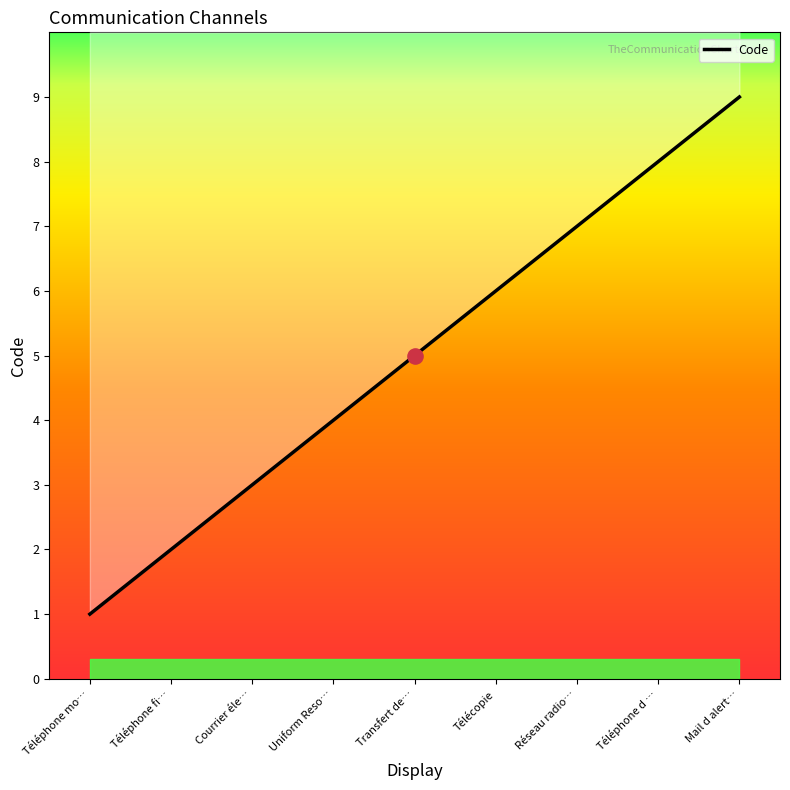

What is the ratio of the value at Téléphone d alerte to the value at Courrier électronique?

2.7